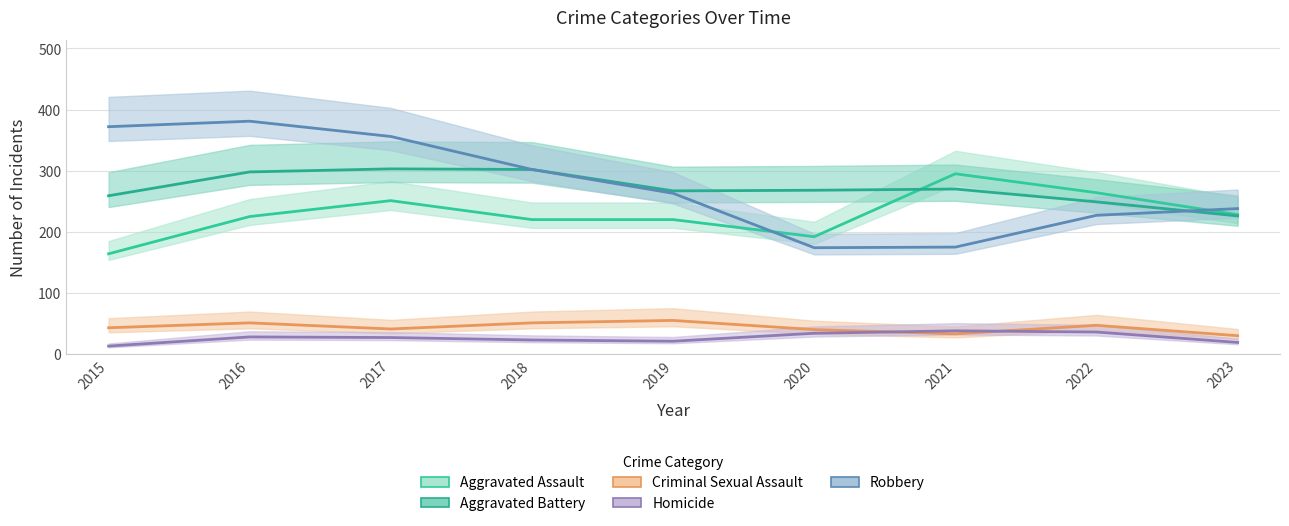

How many lines are shown in the chart?

5